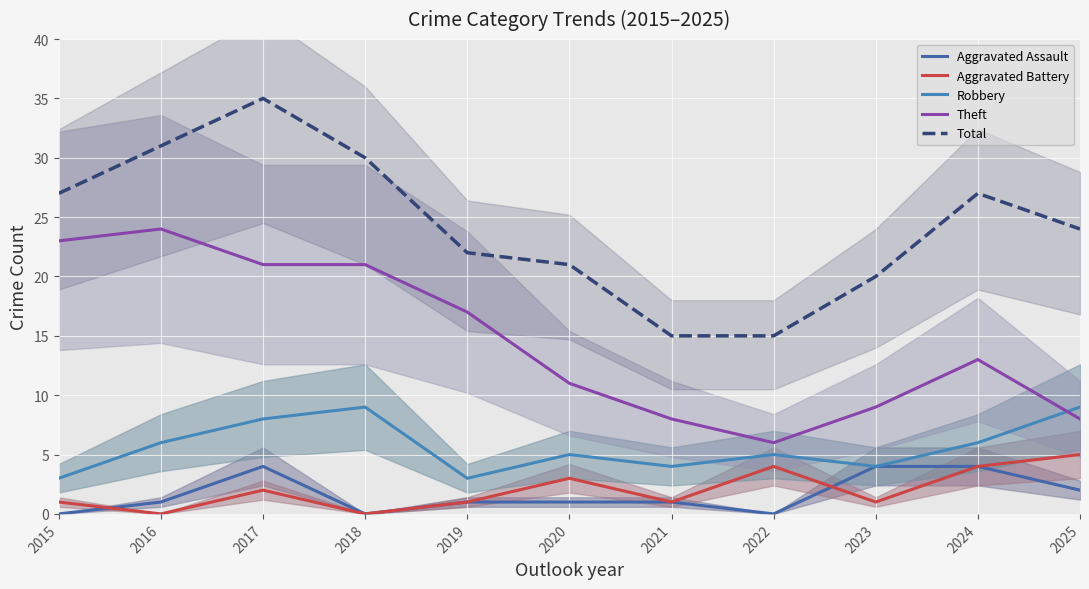

After their last crossing, which series has the higher values: Robbery or Theft?

Robbery